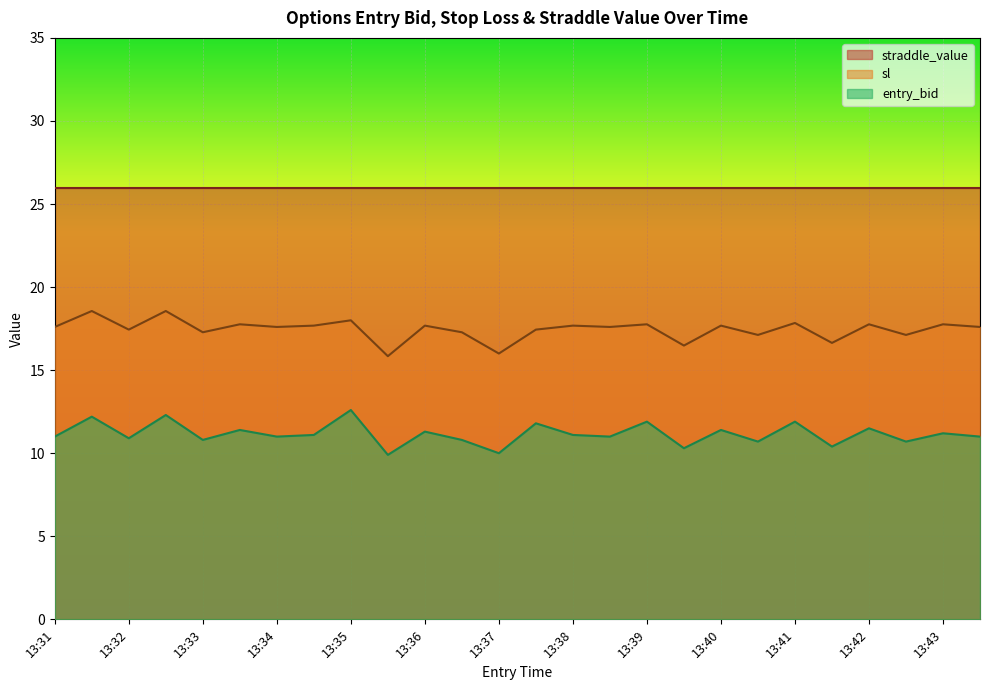

True or false: entry_bid and sl intersect in this chart.

False